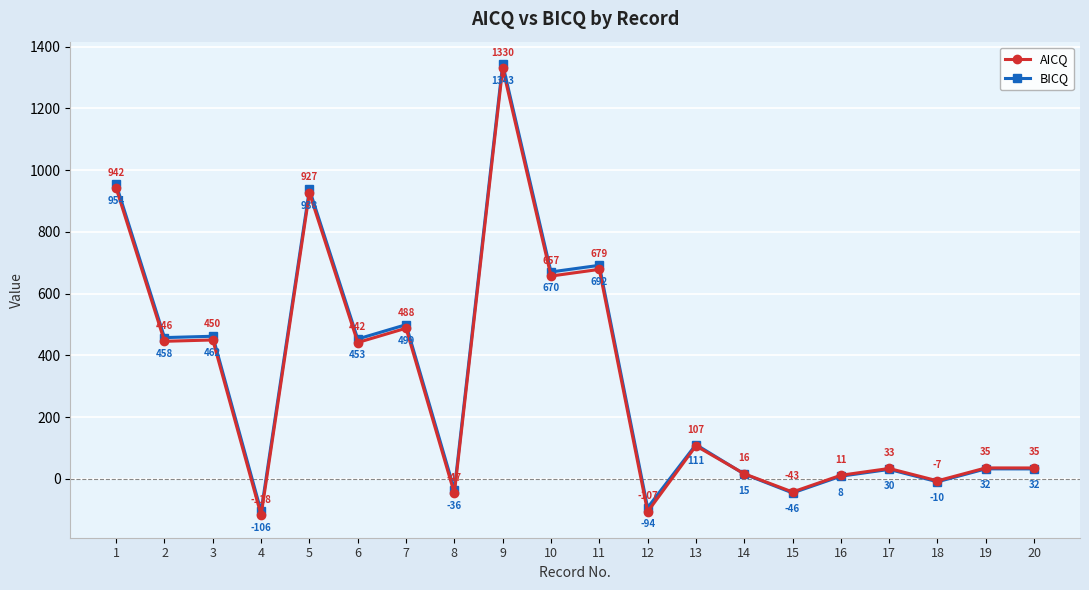

What is the difference between the BICQ values at 8 and 3?

497.6